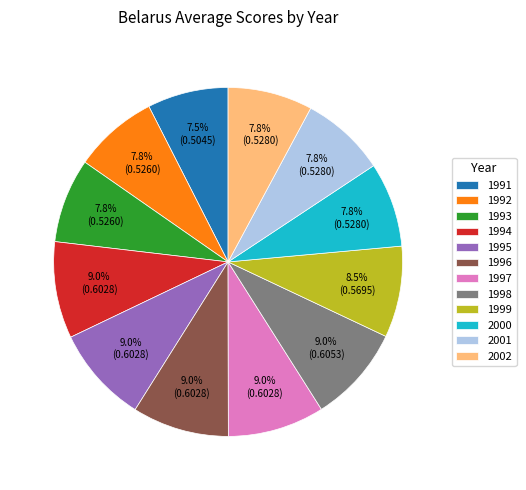

What percentage is the 2002 slice, to the nearest percent?

8%